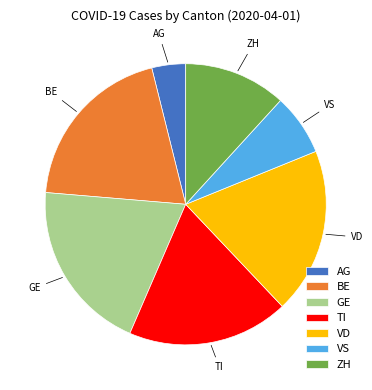

Is it true that TI is 27% of the pie?

False